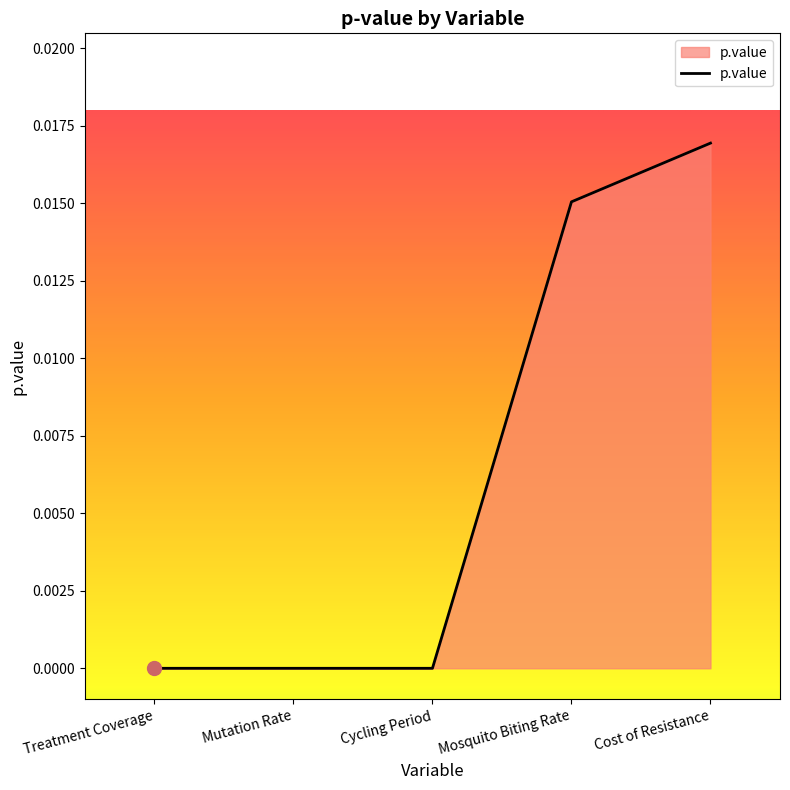

The chart shows a value of 0.0 at Mutation Rate. True or false?

True